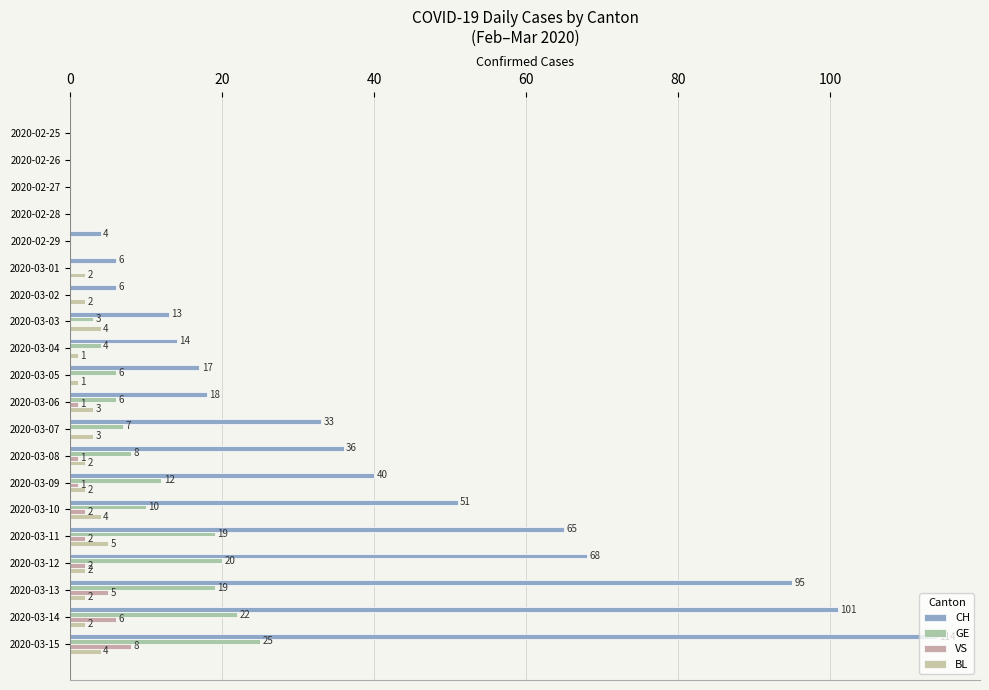

What is the difference between the maximum and minimum values in the GE series?

25